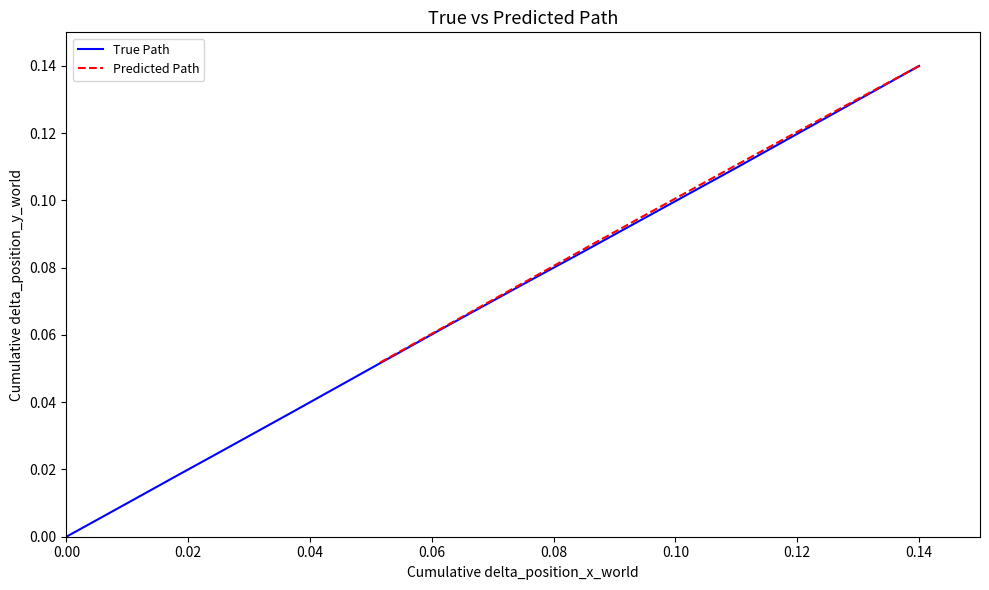

How many lines are shown in the chart?

2